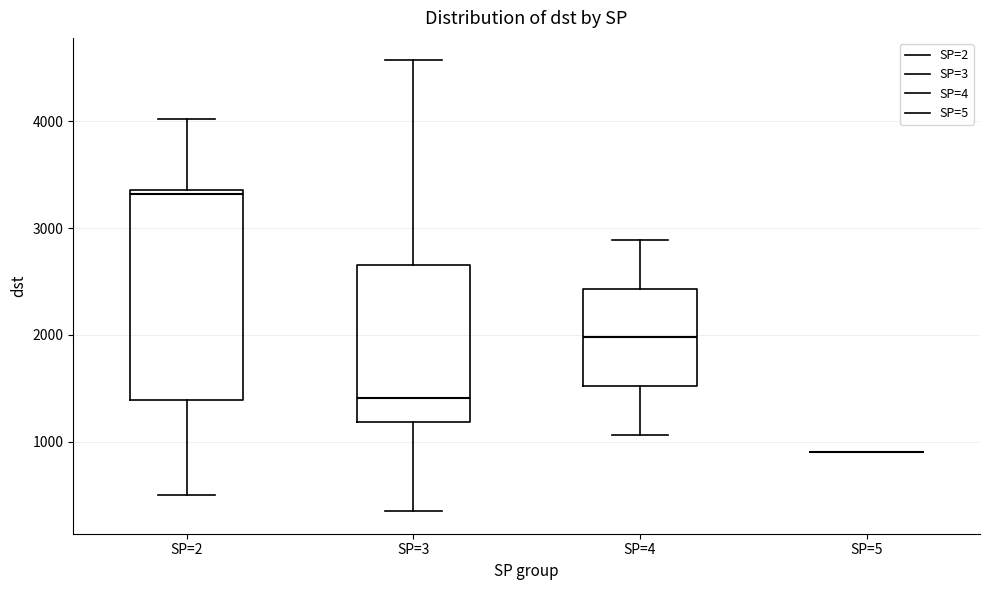

Reading left to right, read every box against the y-axis: the position of its median line, the range the box covers, and the ends of its whiskers. The values are not printed on the chart, so give them approximately, as read against the axis.

SP=2: median 3300, box 1400 to 3400, whiskers 500 to 4000
SP=3: median 1400, box 1200 to 2700, whiskers 300 to 4600
SP=4: median 2000, box 1500 to 2400, whiskers 1100 to 2900
SP=5: box collapsed to a line at 900, whiskers 900 to 900